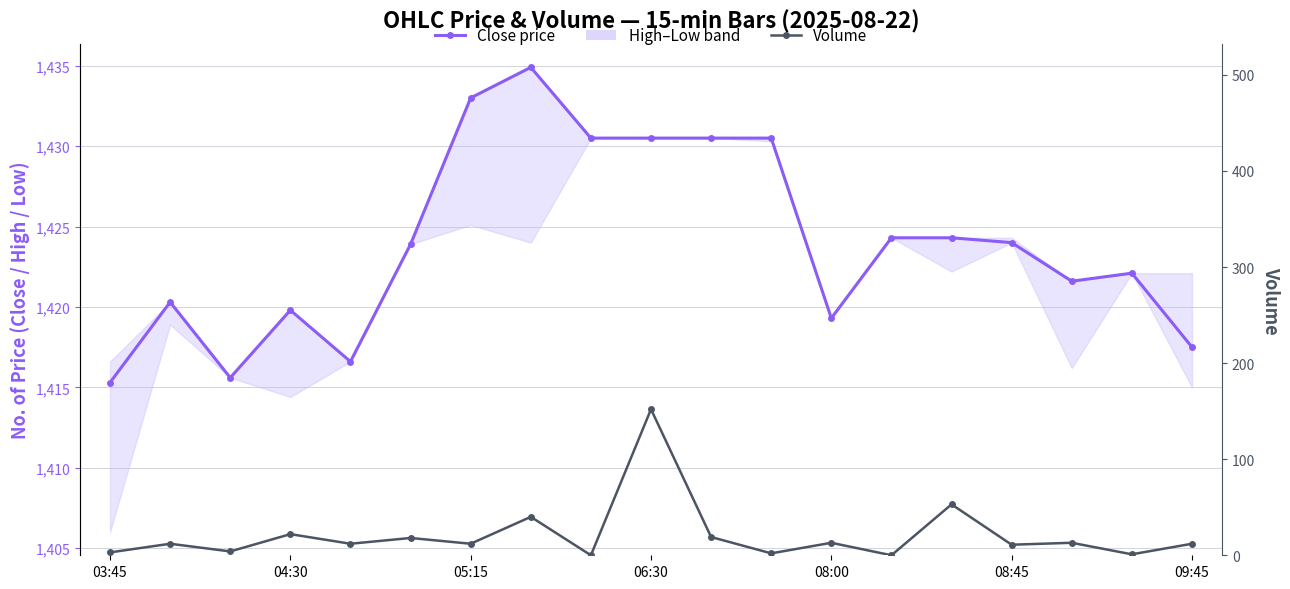

Reading right to left, list all the values displayed in this chart.

Close price: 1417.5	1422.1	1421.6	1424.0	1424.3	1424.3	1419.3	1430.5	1430.5	1430.5	1430.5	1434.9	1433.0	1423.9	1416.6	1419.8	1415.6	1420.3	1415.3
Volume: 12.0	1.0	13.0	11.0	53.0	0.0	13.0	2.0	19.0	152.0	0.0	40.0	12.0	18.0	12.0	22.0	4.0	12.0	3.0